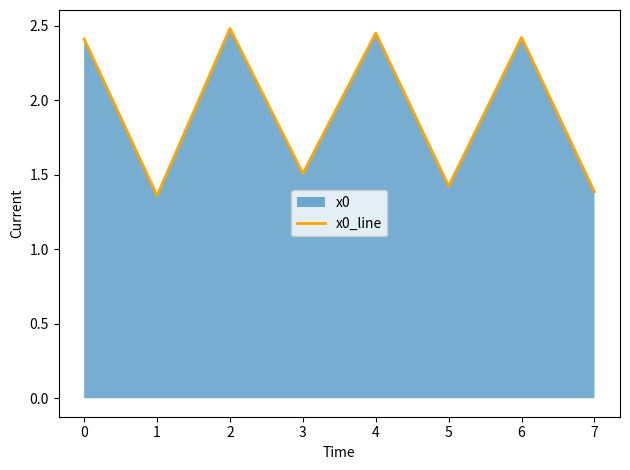

How many interior local peaks (higher than both neighbors) does the data have?

3